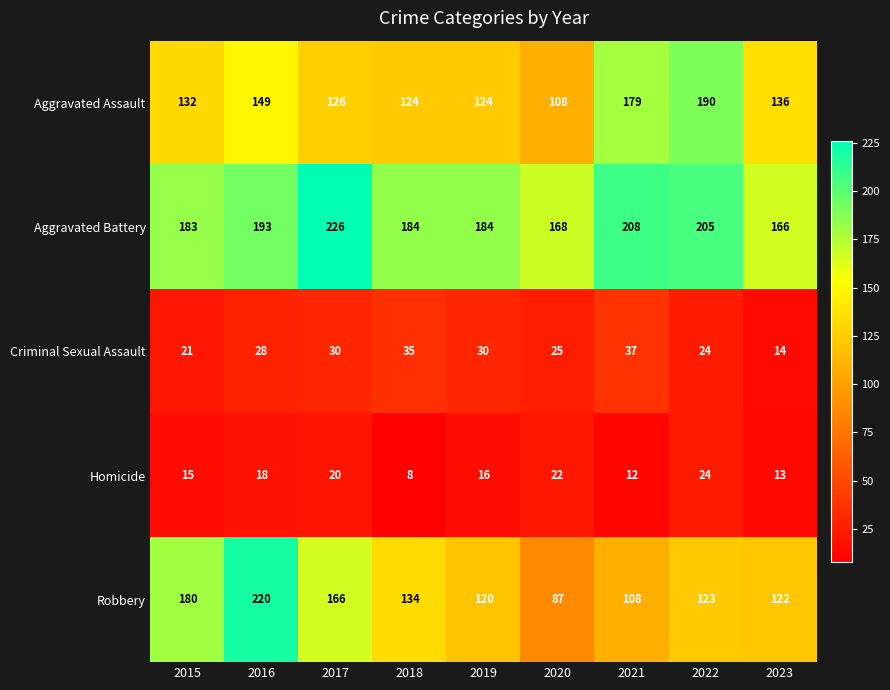

What is the average value of the Aggravated Battery series?

191